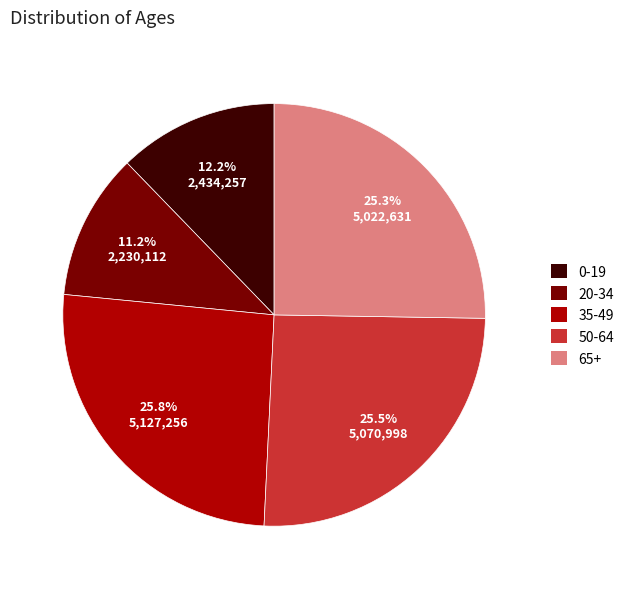

Combined, what portion of the pie is 65+ and 20-34?

36.5%